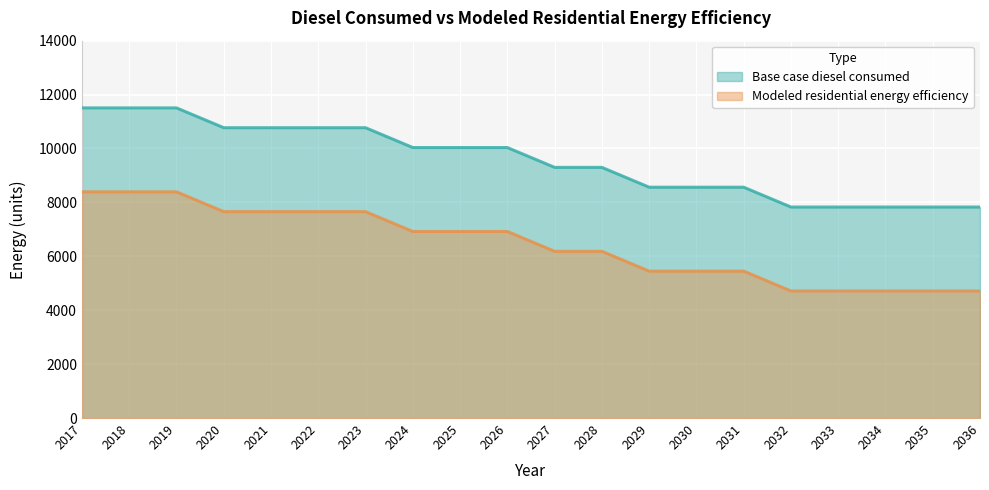

What is the minimum value for Base case diesel consumed?

7828.0